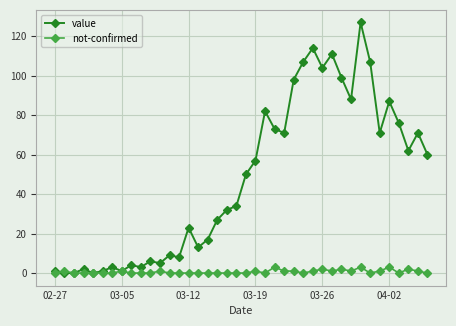

True or false: value has more than 2 points higher than both neighbors.

True